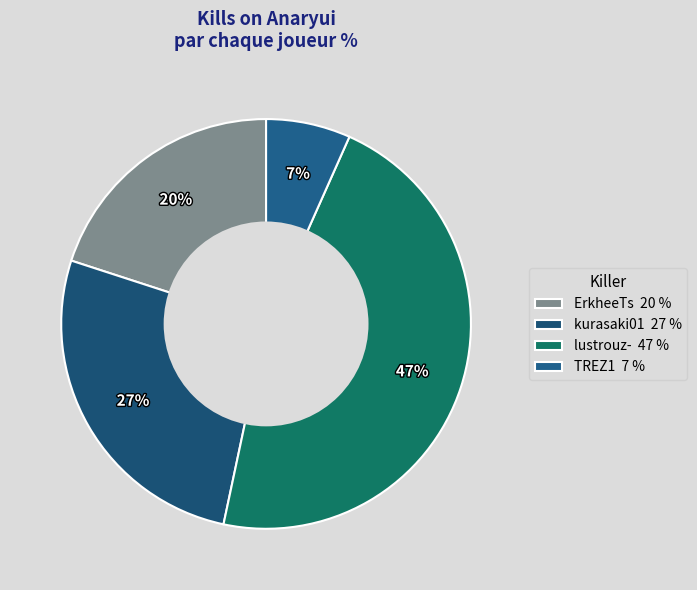

How many segments does this pie chart have?

4